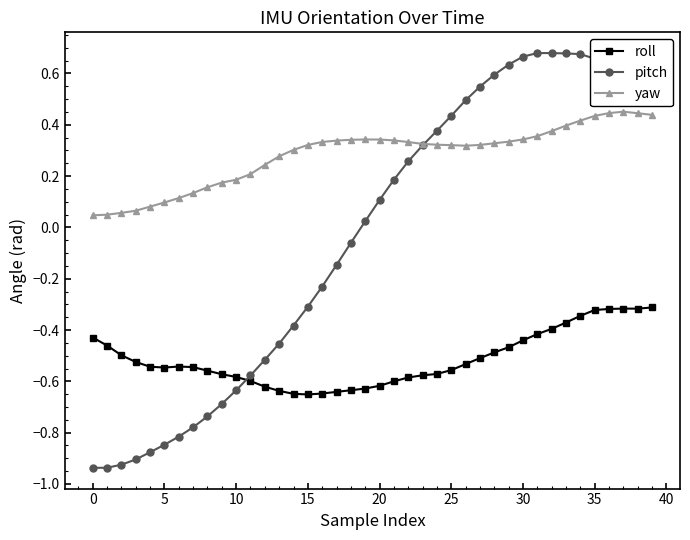

Which series has the largest range (max minus min)?

pitch